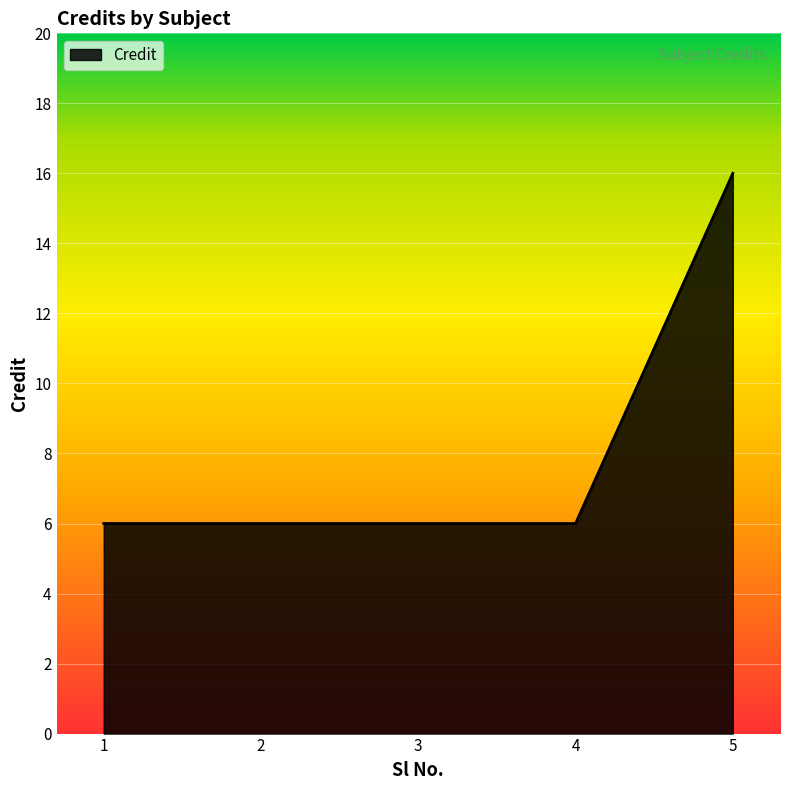

The value at 5 is 24. True or false?

False